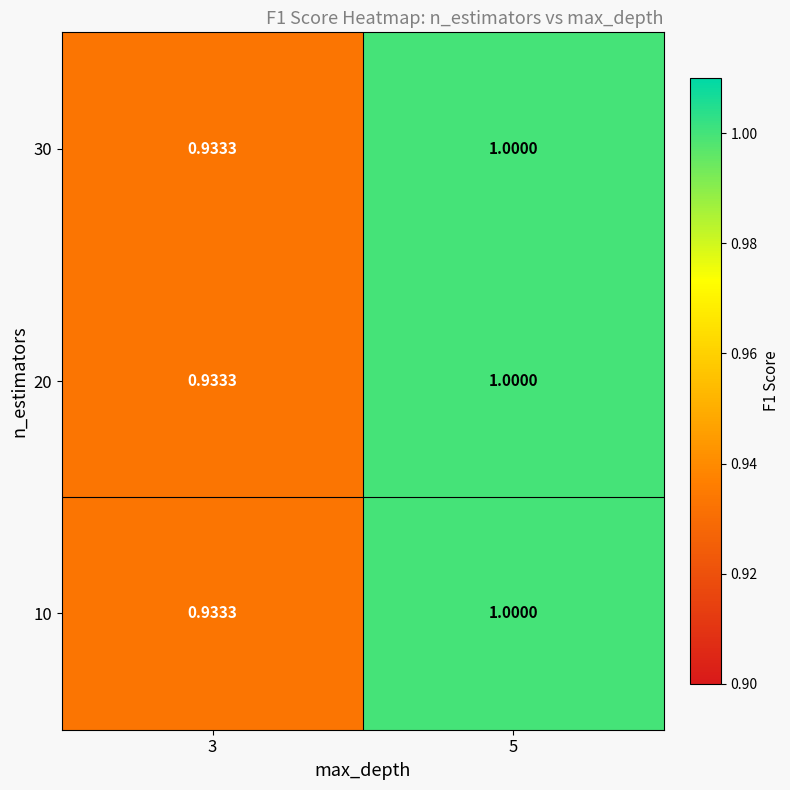

How many series are shown in this chart?

3